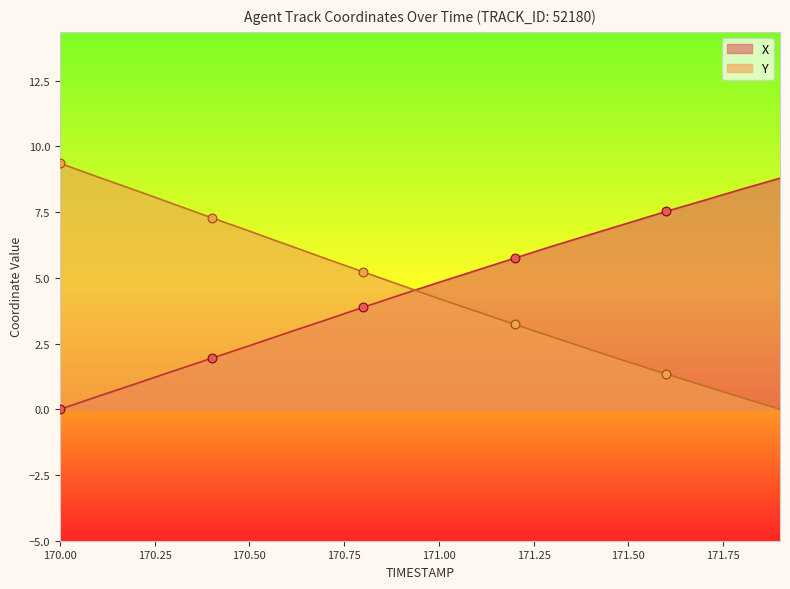

Is the value of X at 171.3 greater than the value of Y at 170.7?

Yes